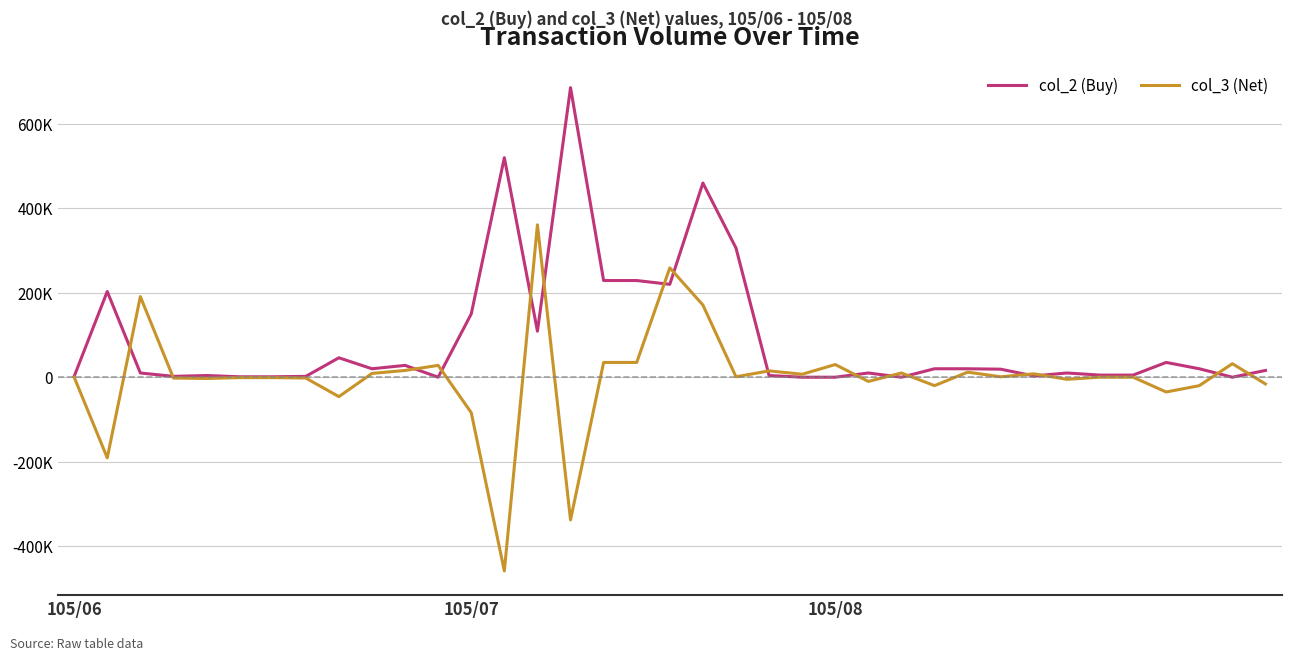

Rank the series by their average value, from highest to lowest.

col_2 (Buy), col_3 (Net)